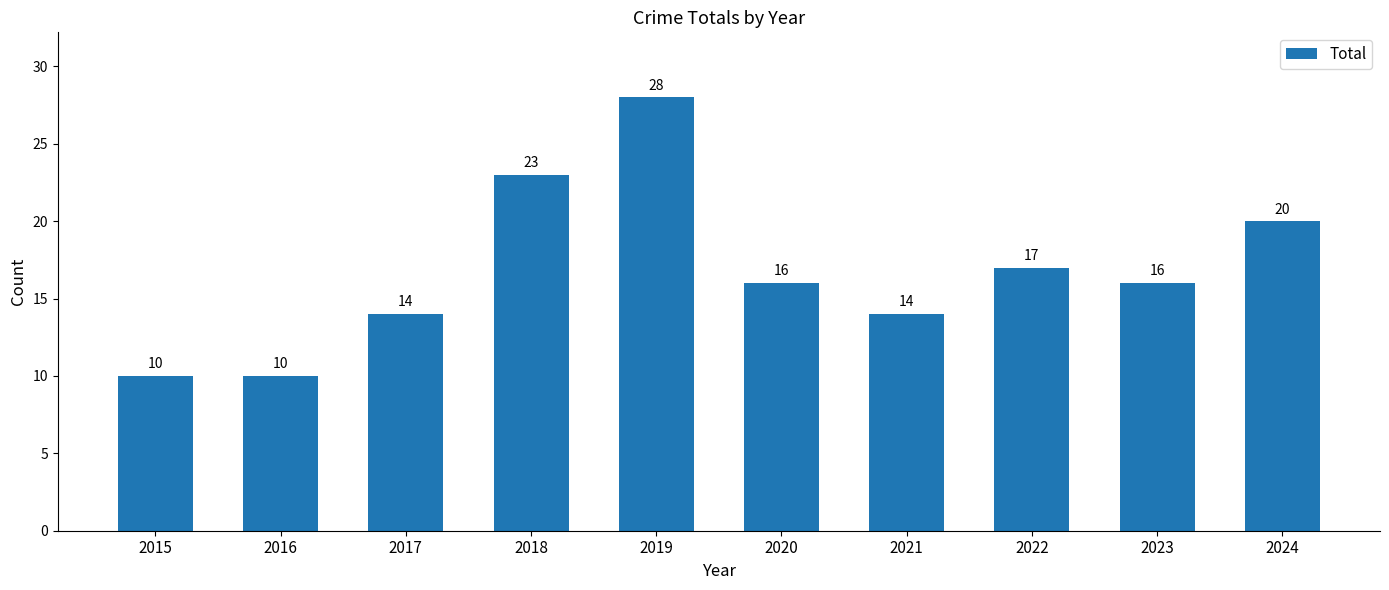

Does the chart contain any negative values?

No